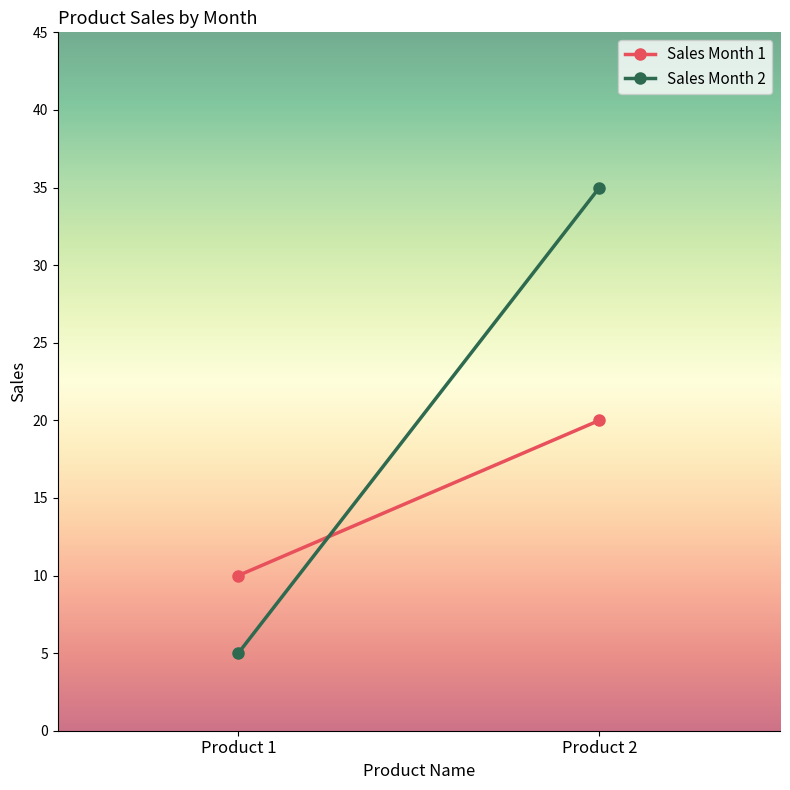

Which series changed the most between Product 1 and Product 2?

Sales Month 2